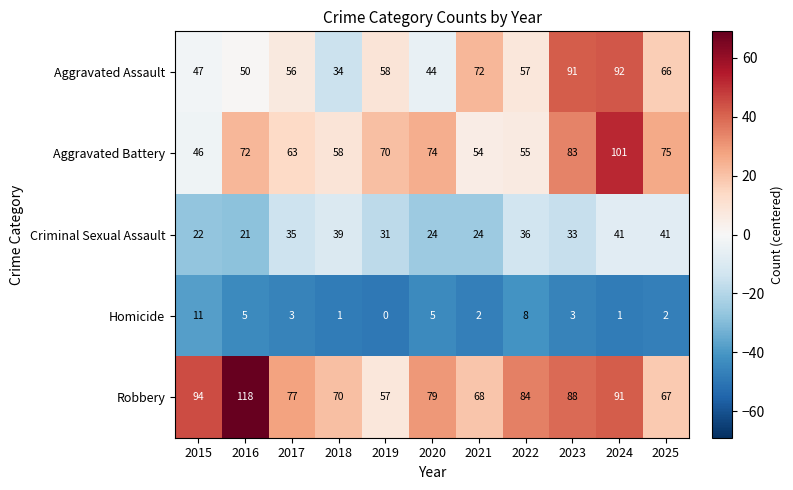

At which category is the sum across all series the highest?

2024